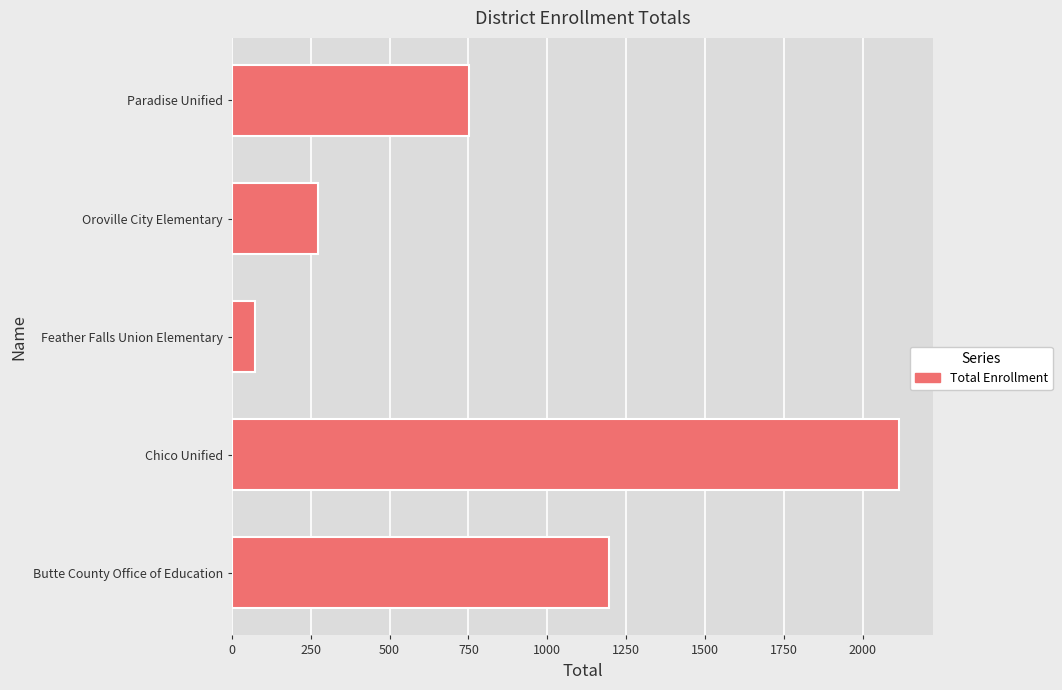

Which has a higher value, Paradise Unified or Oroville City Elementary?

Paradise Unified